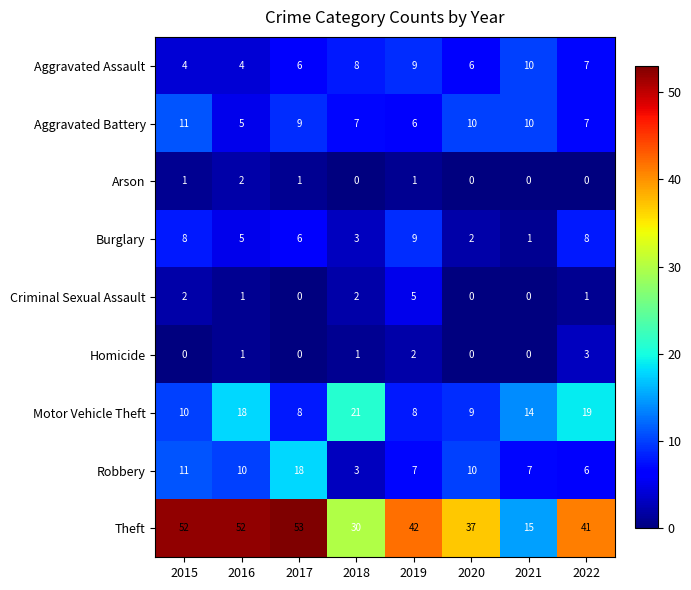

List the series in order of their peak value, lowest first.

Arson, Homicide, Criminal Sexual Assault, Burglary, Aggravated Assault, Aggravated Battery, Robbery, Motor Vehicle Theft, Theft